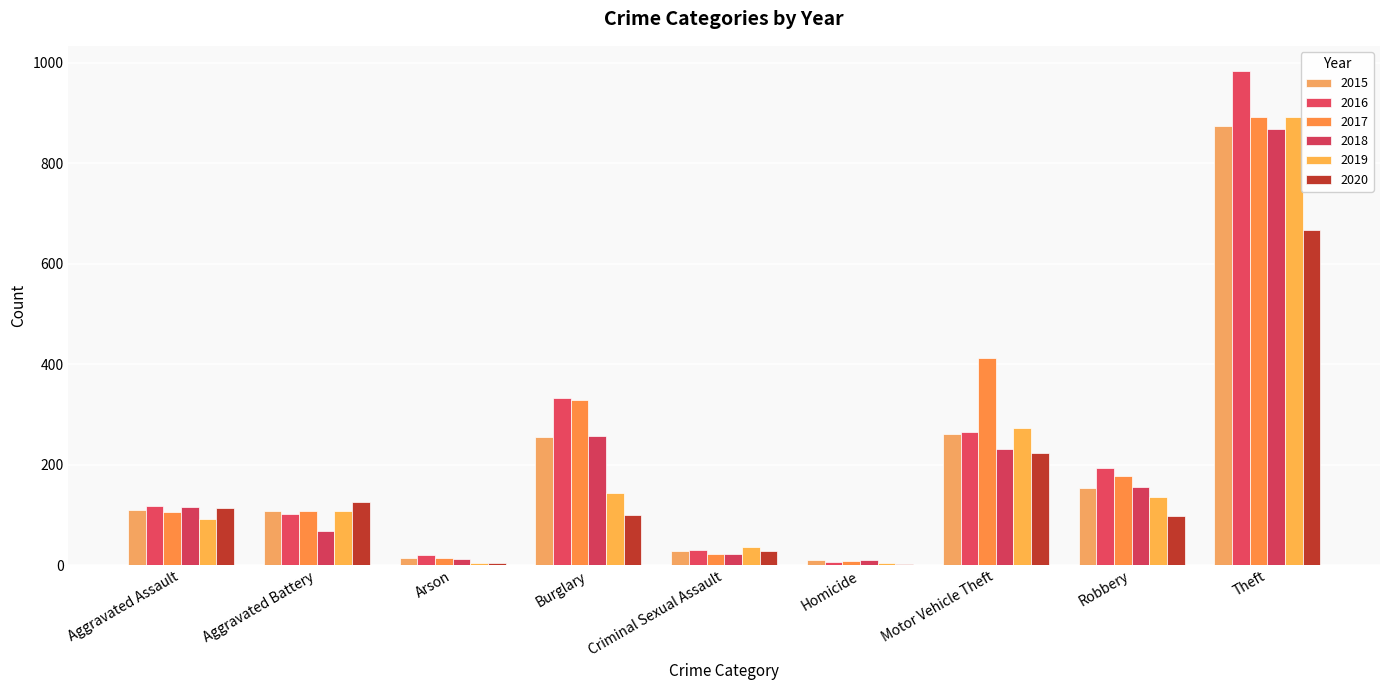

How many data points does each series have?

9